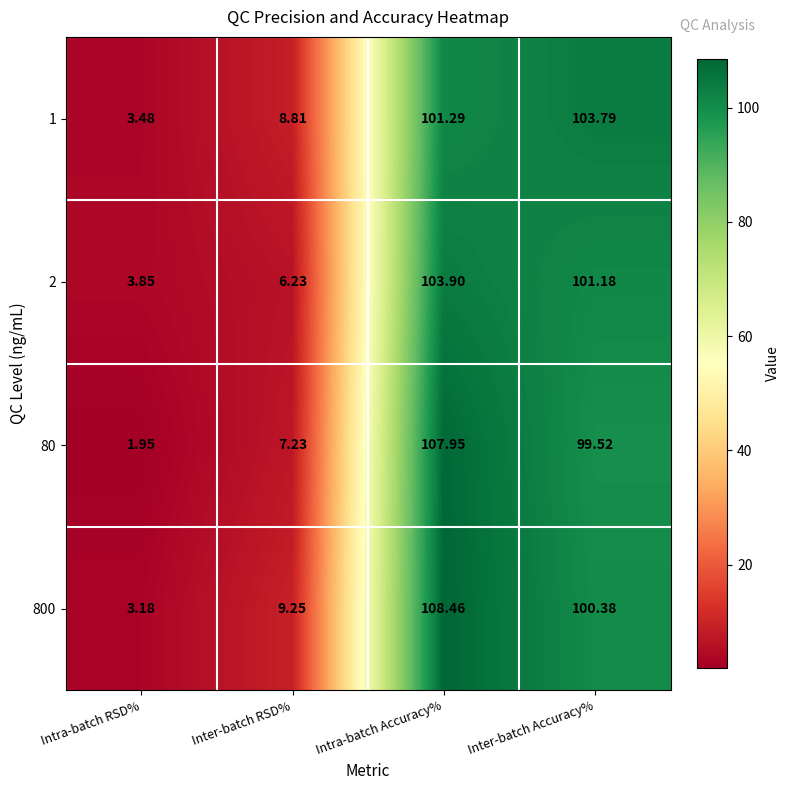

At which label does 2 first exceed 101?

Intra-batch Accuracy%